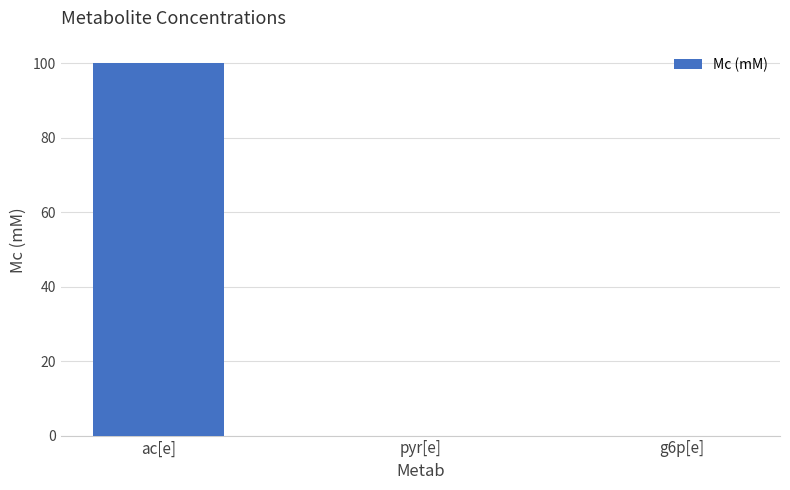

The chart shows a value of 41 at g6p[e]. True or false?

False